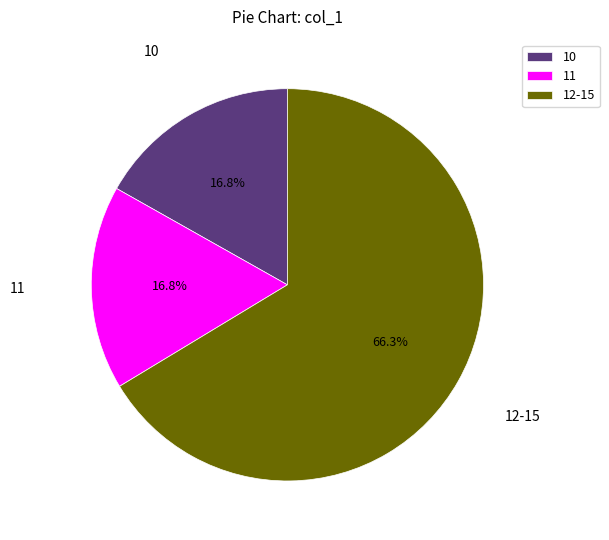

To the nearest percent, what is the difference between the largest and smallest slice percentages?

50%